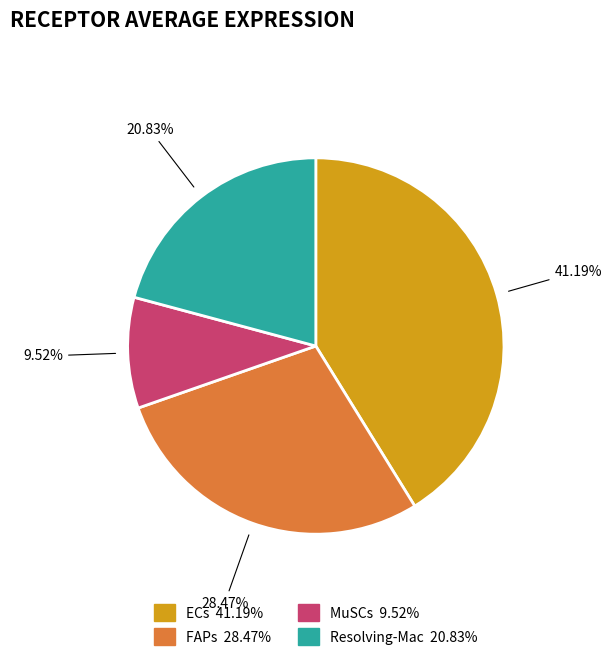

Which category has the smallest portion of the pie?

MuSCs